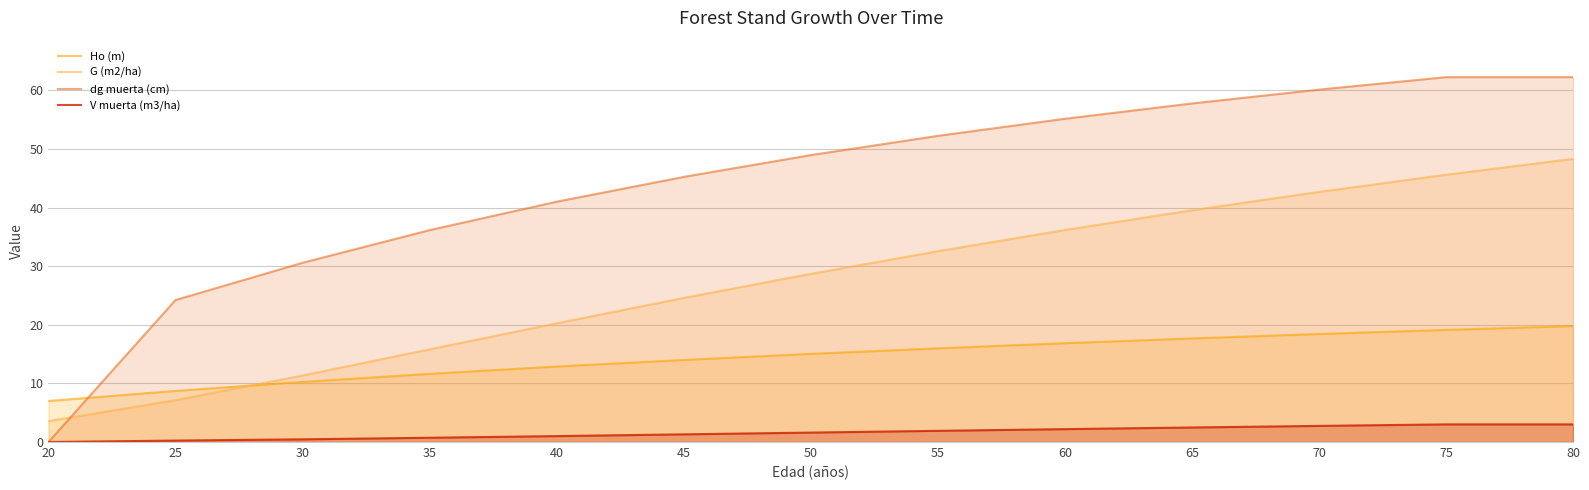

The value of dg muerta (cm) at 60 is 55.1. True or false?

True